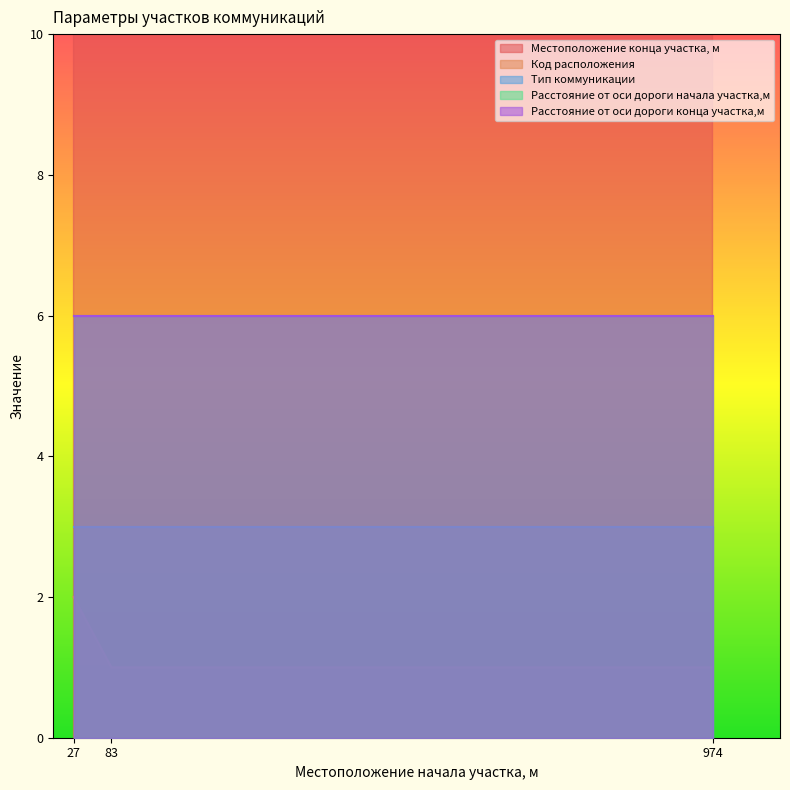

The value of Тип коммуникации at 83 is 2. True or false?

False